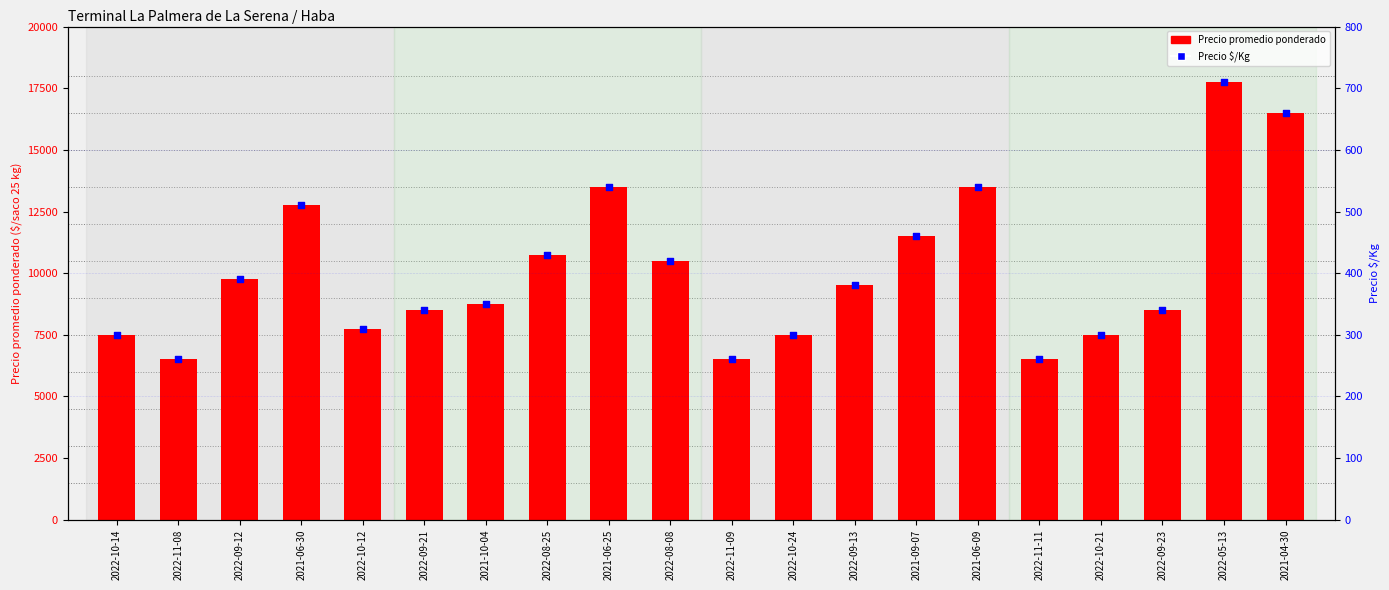

At which category is the sum across all series the highest?

2022-05-13